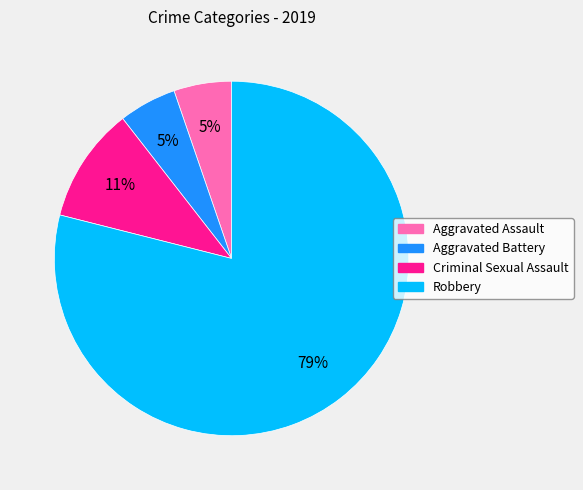

Between Robbery and Aggravated Assault, which is larger?

Robbery